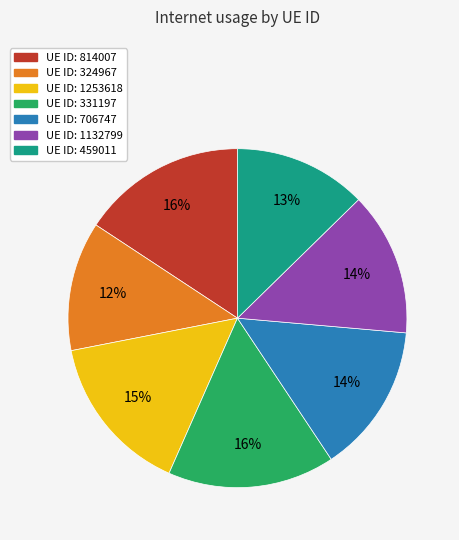

To the nearest percent, what is the average slice percentage?

14%